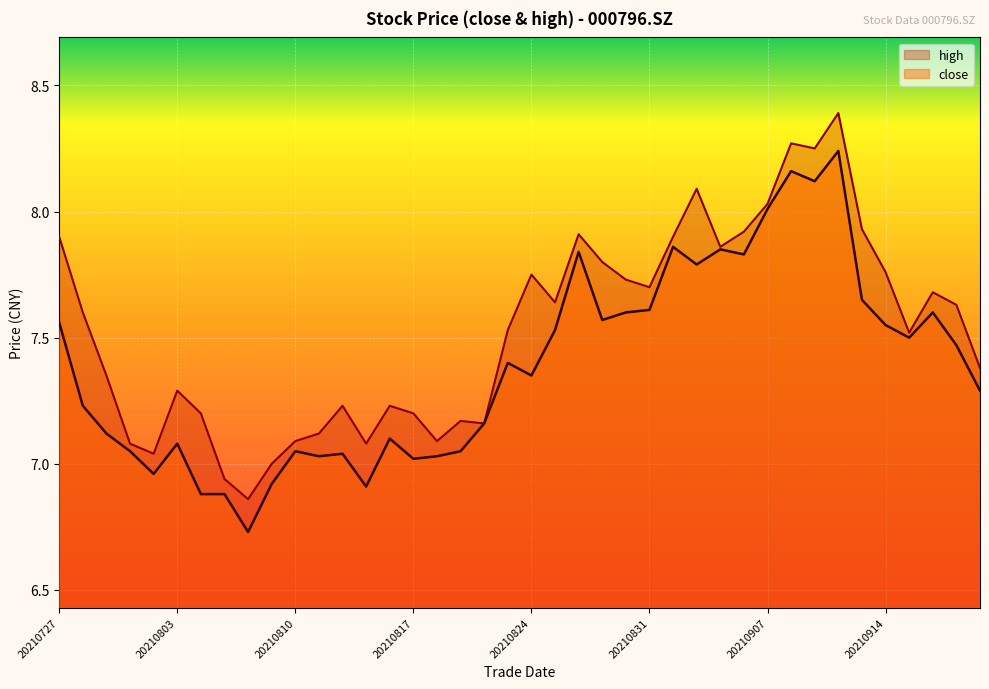

At 20210827, list the series in order from largest to smallest.

high, close